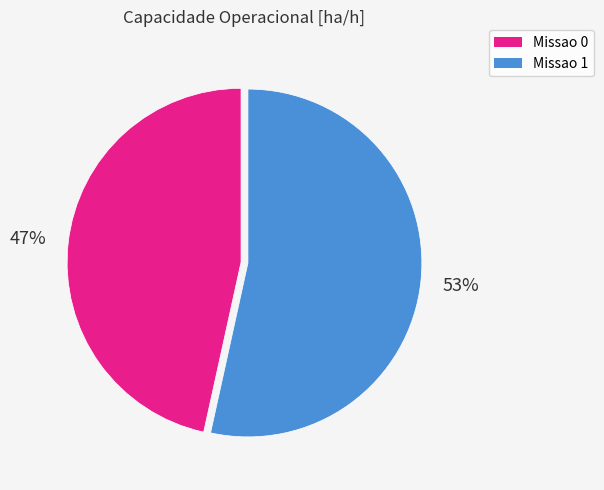

Combined, do Missao 0 and Missao 1 account for over 50%?

Yes